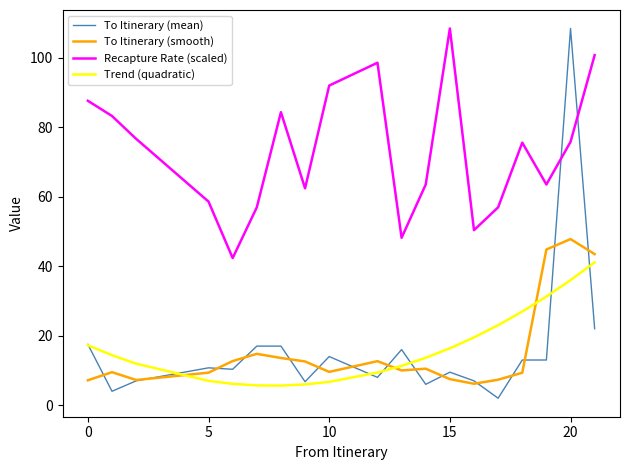

What is the lowest value of the Recapture Rate (scaled) series?

42.3